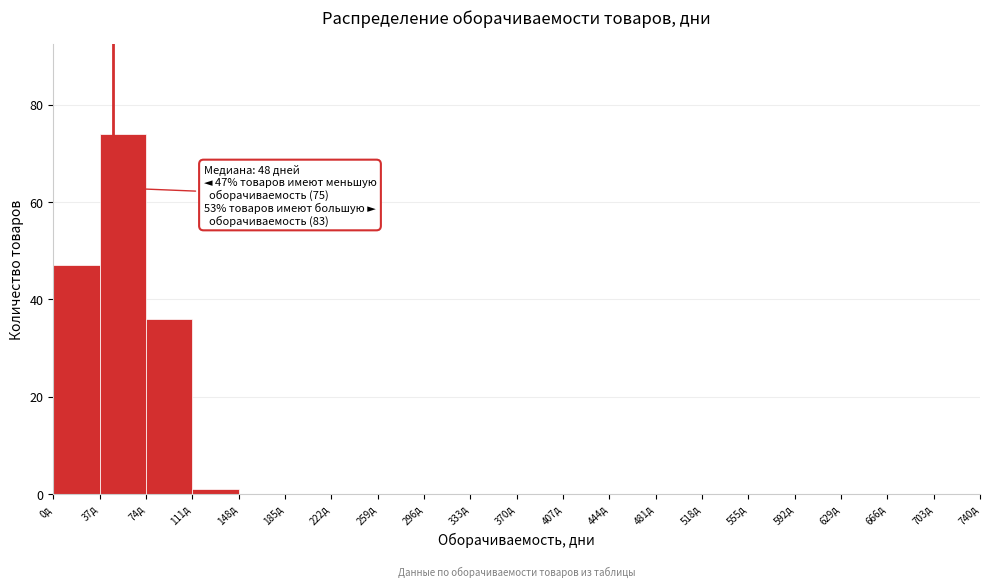

Over which range of the x-axis is the bar tallest?

37 to 74